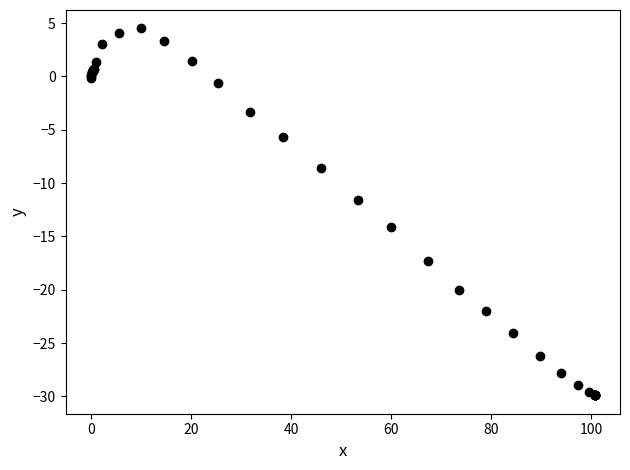

What Y value in the scatter plot is closest to -12?

-11.6